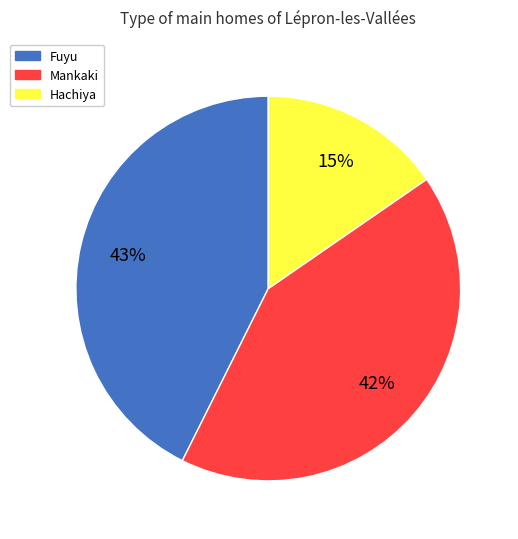

Count the number of slices in the pie.

3